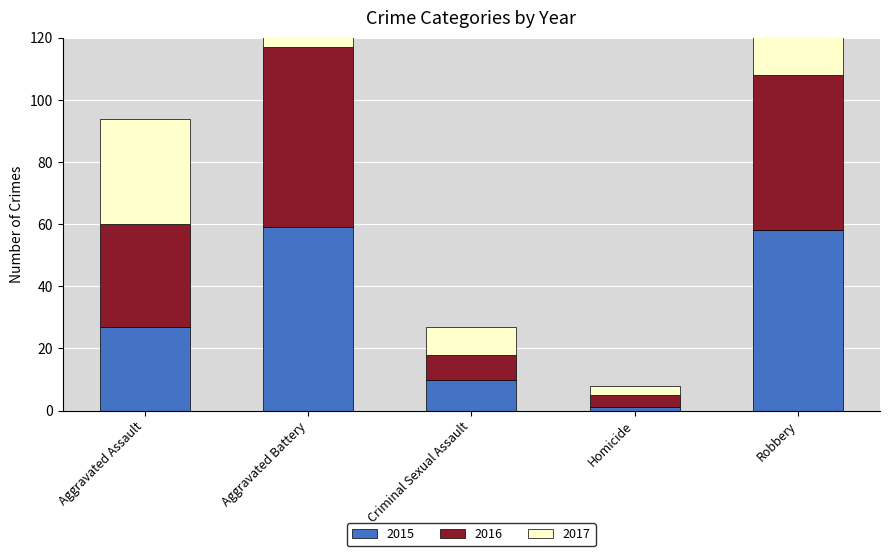

What is the difference between the maximum and minimum values in the 2016 series?

54